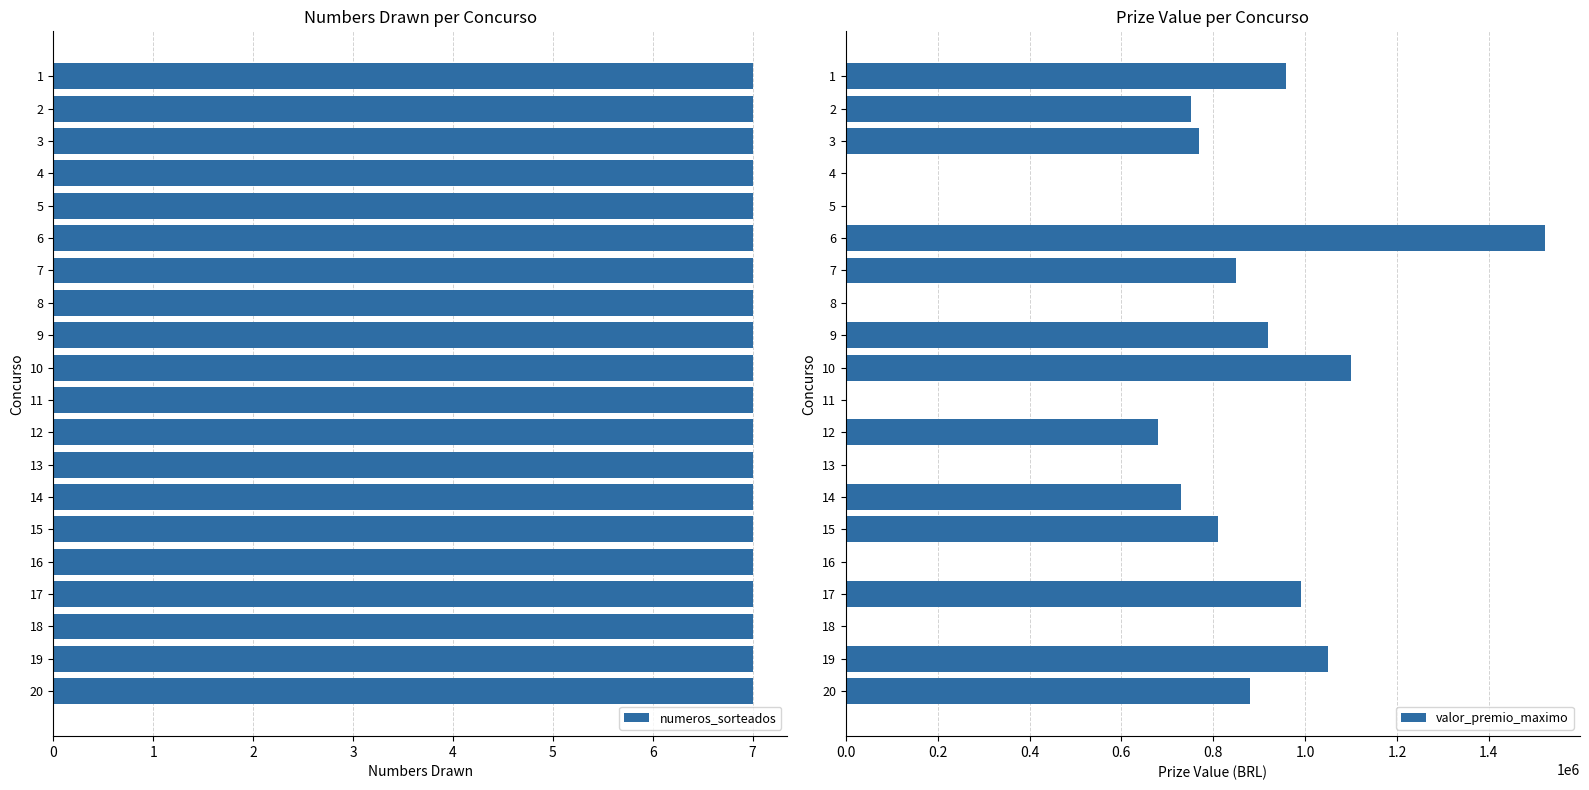

Which series has the largest total across all categories?

valor_premio_maximo